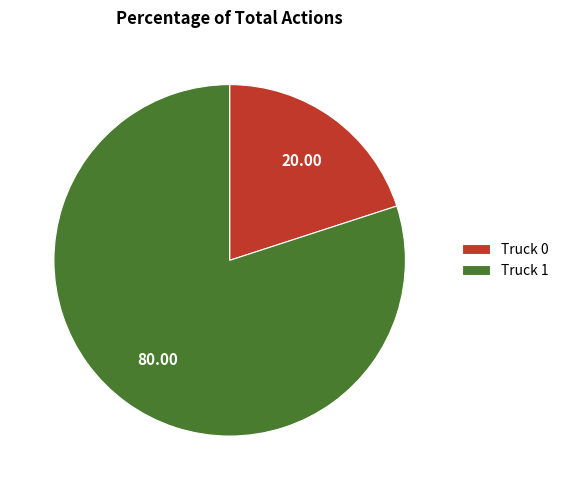

What is the majority slice?

Truck 1